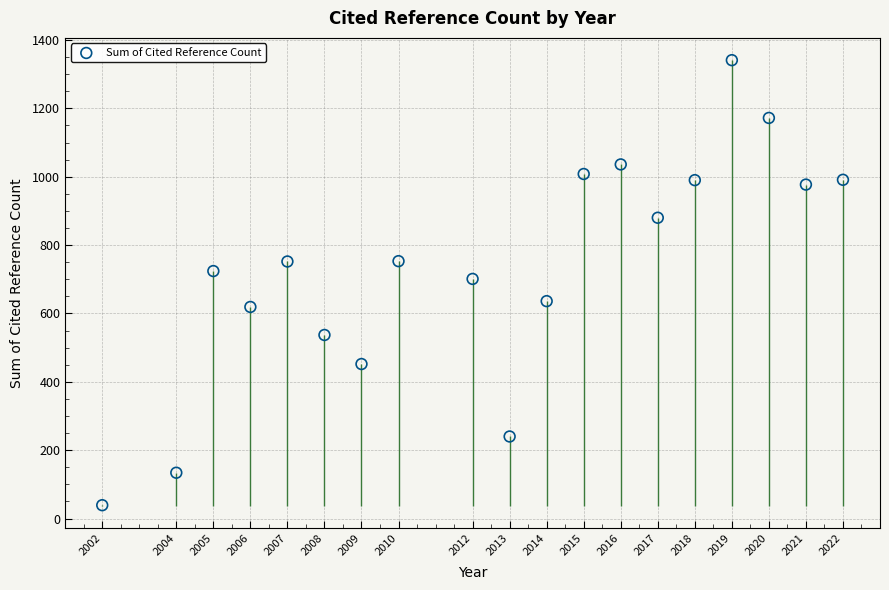

What is the range of X values (max minus min)?

20